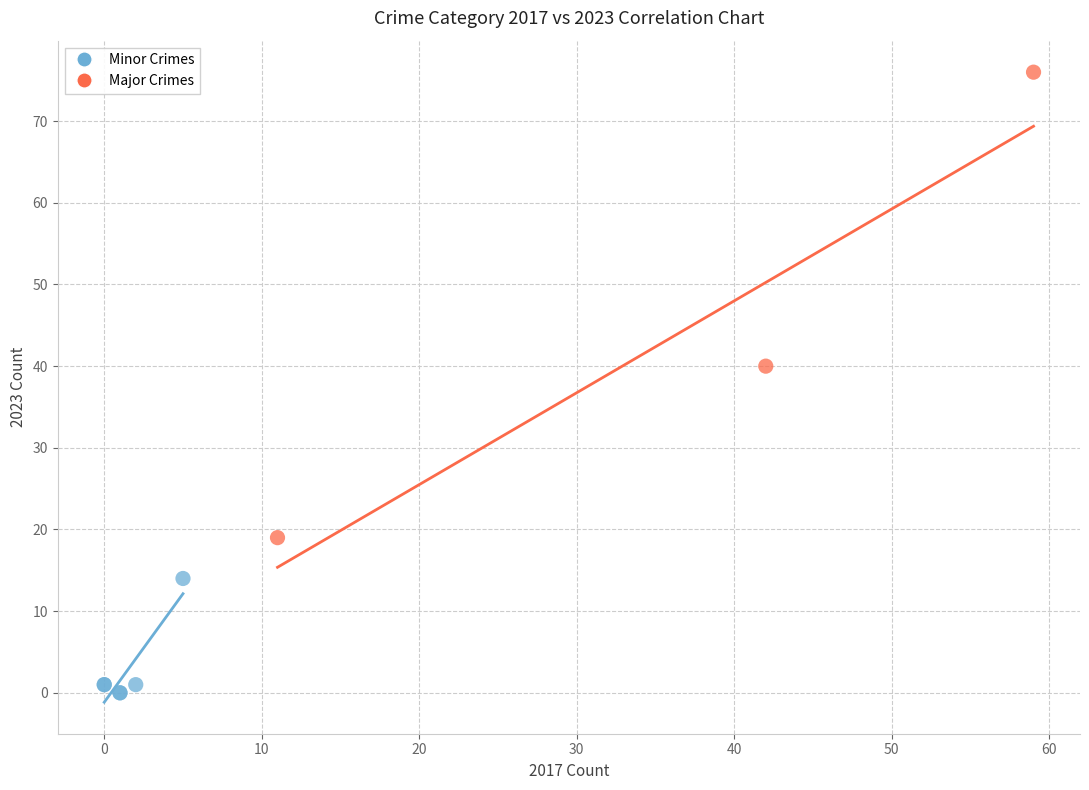

Which series has the widest spread of Y values?

Major Crimes